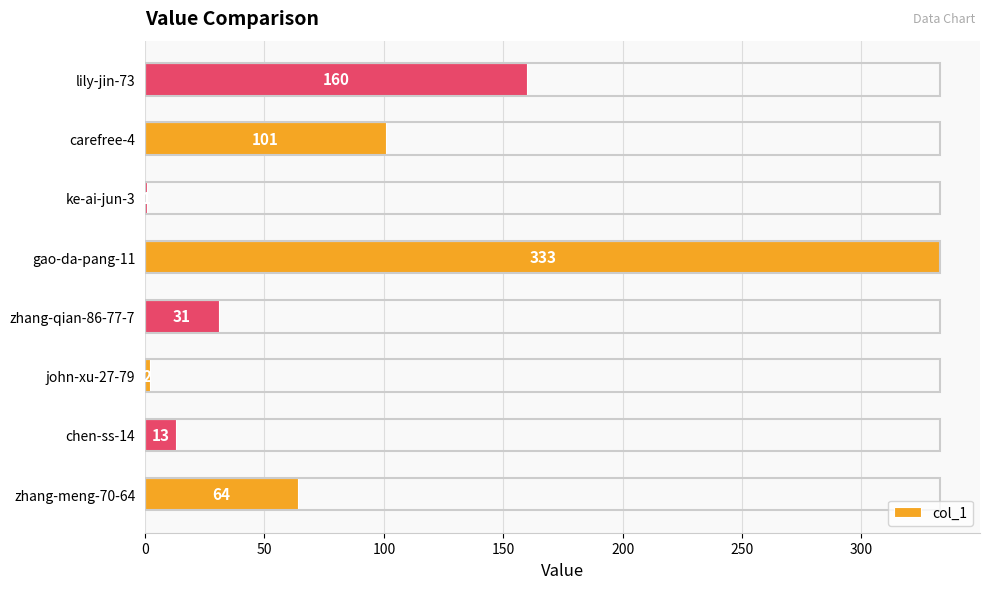

Reading bottom to top, what are all the values shown in this chart?

zhang-meng-70-64=64	chen-ss-14=13	john-xu-27-79=2	zhang-qian-86-77-7=31	gao-da-pang-11=333	ke-ai-jun-3=1	carefree-4=101	lily-jin-73=160